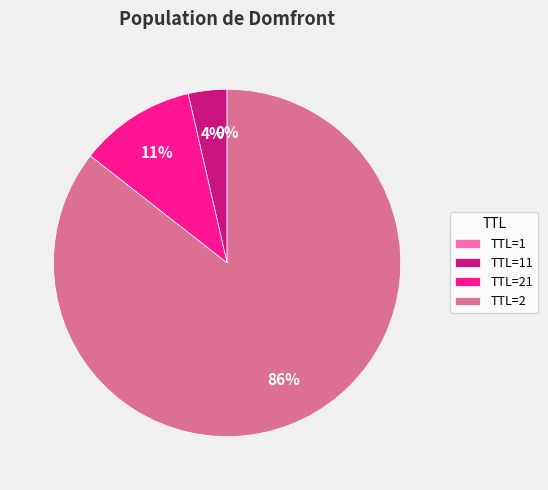

To the nearest percent, what percentage of the pie is TTL=21?

11%